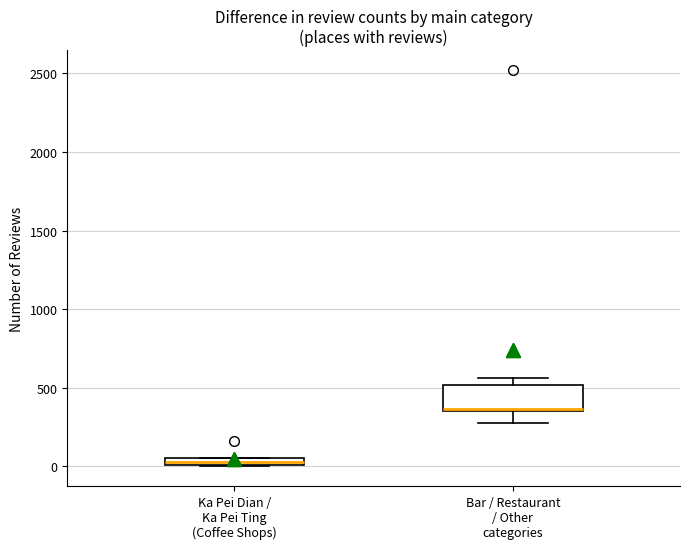

Which box is the tallest, from its lower edge to its upper edge?

Bar / Restaurant / Other categories